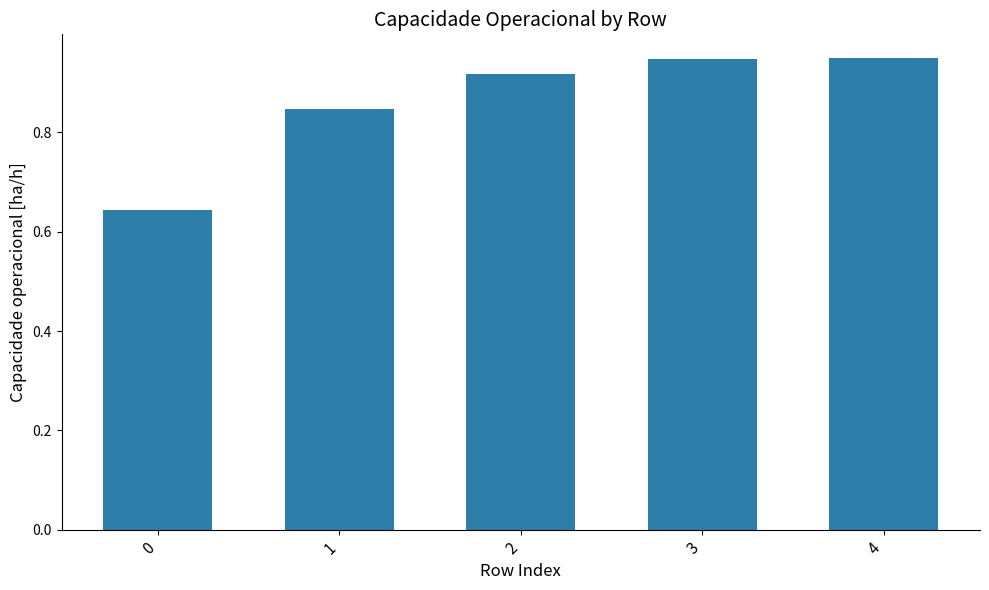

How many values are between 0 and 1?

5